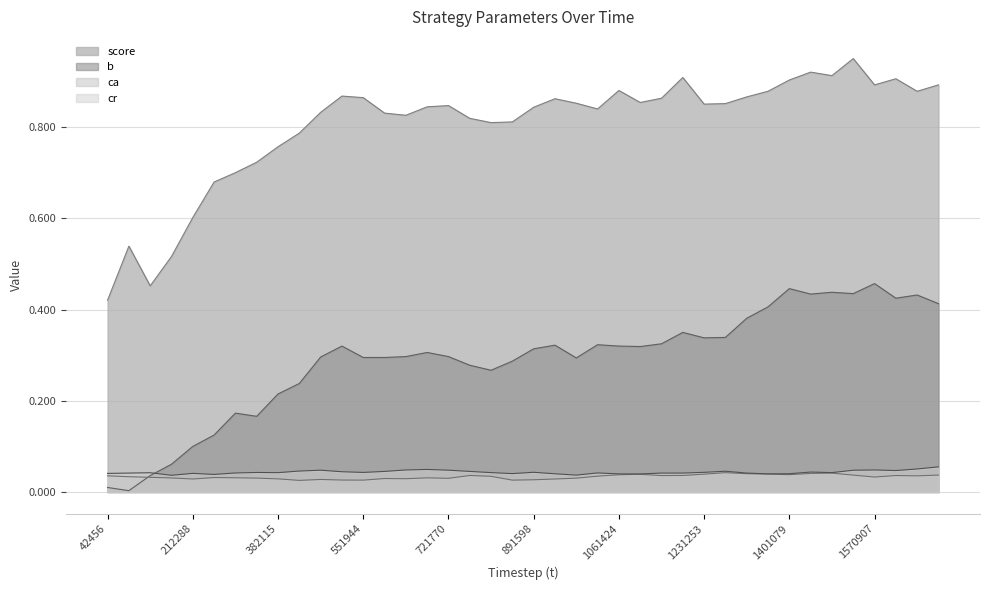

Count the values in the range 0 to 1.

40